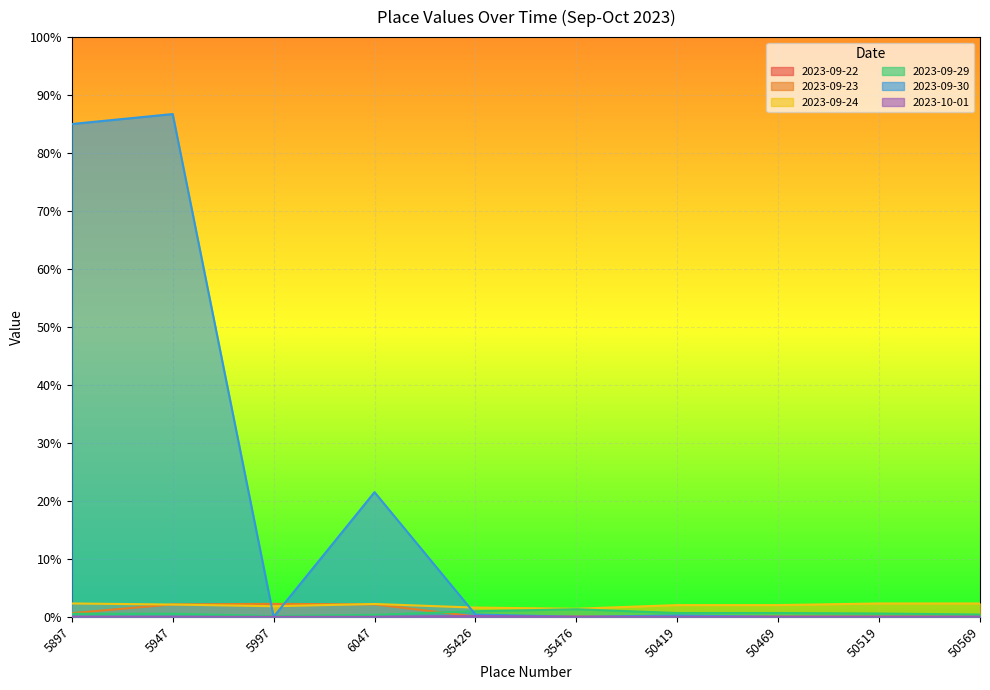

How many times do 2023-10-01 and 2023-09-23 cross each other?

2